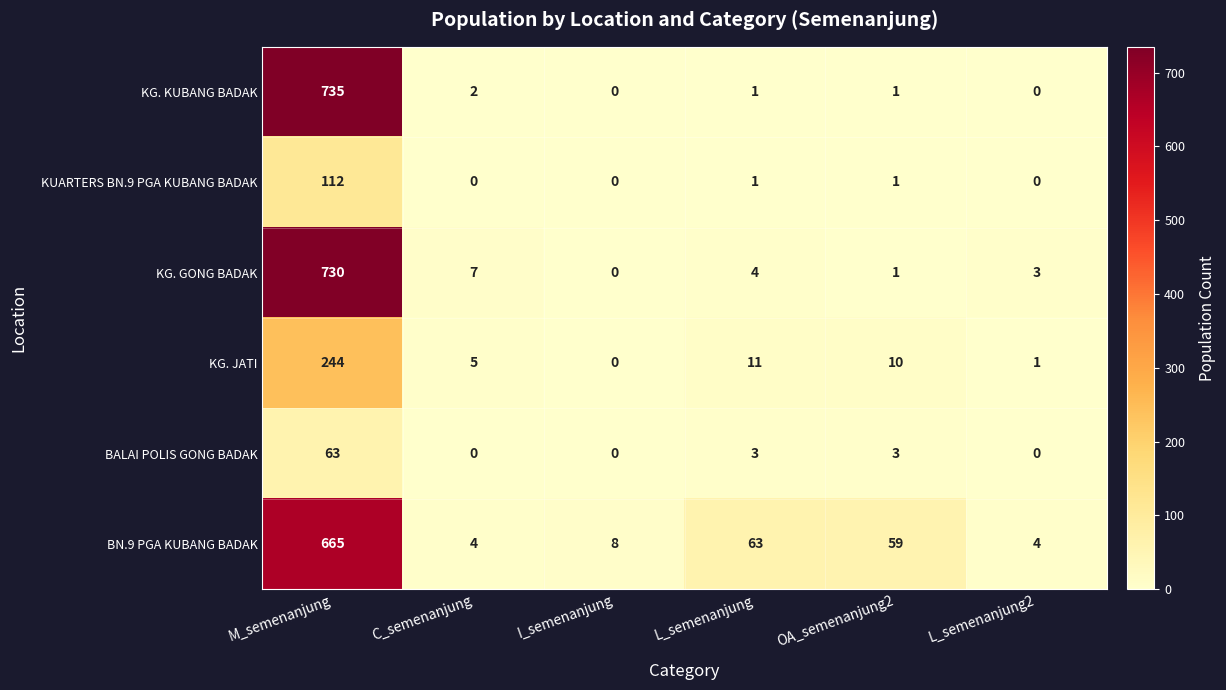

Which series has the largest total across all categories?

BN.9 PGA KUBANG BADAK